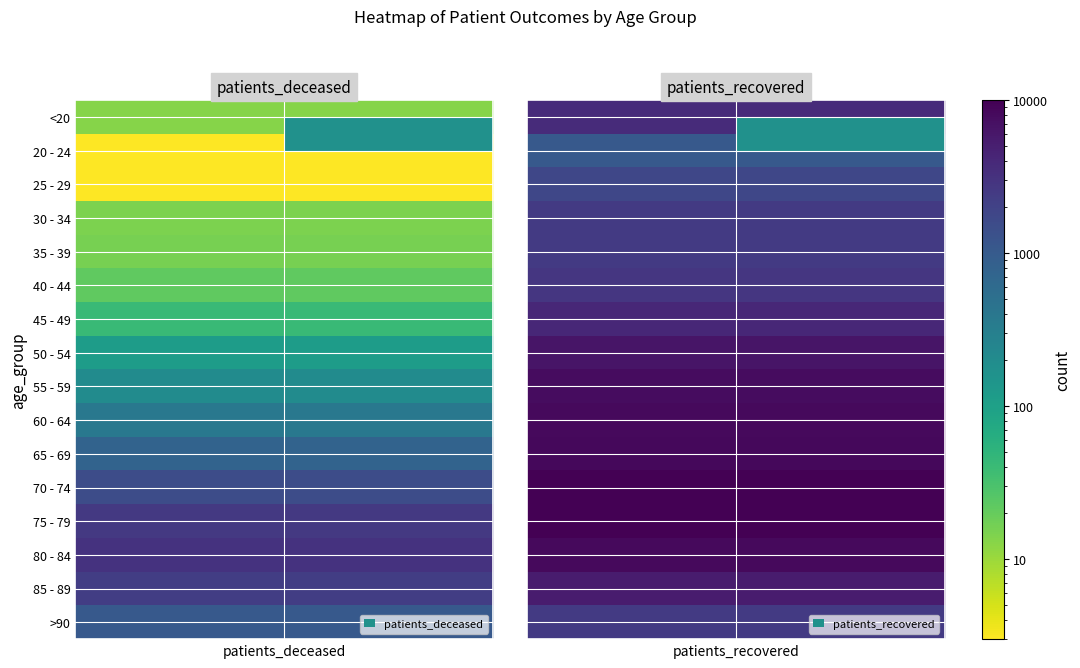

What is the spread (max minus min) of values at 1?

8957